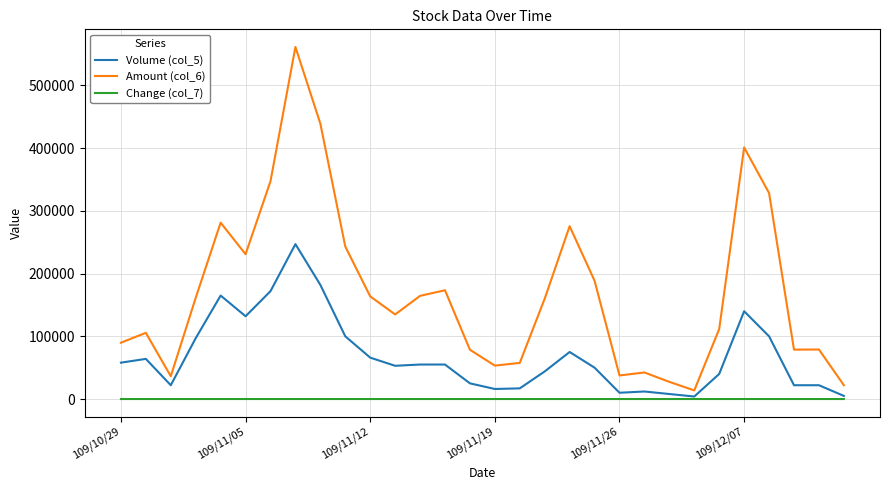

What is the highest value of the Volume (col_5) series?

247000.0